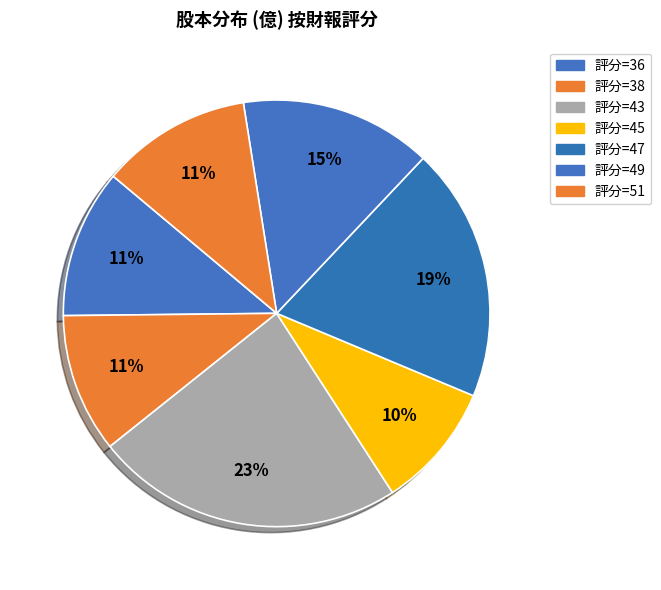

How many segments does this pie chart have?

7